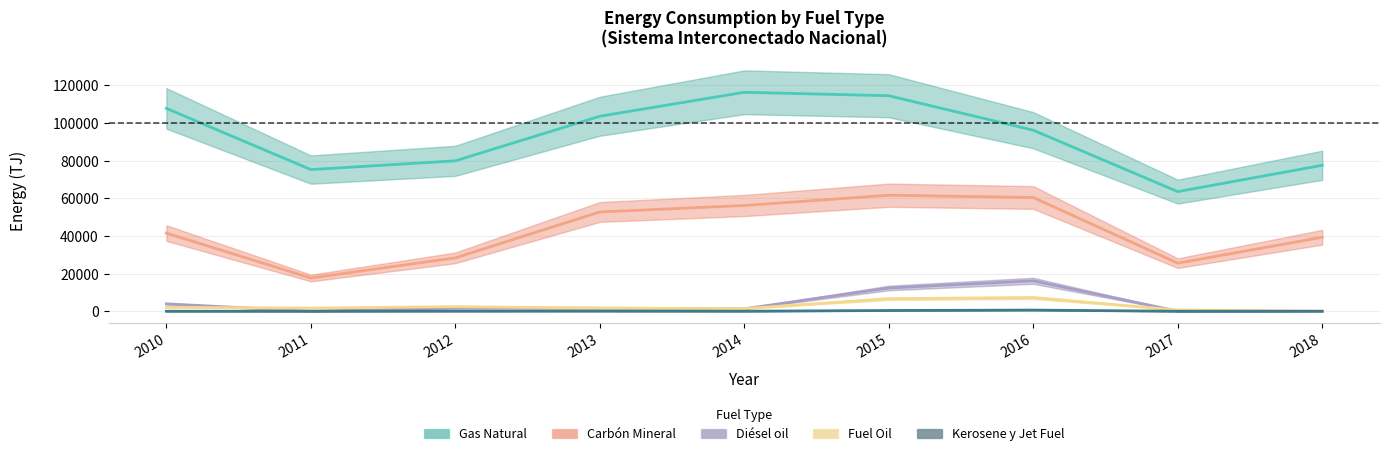

Which series has the widest spread of values?

Gas Natural